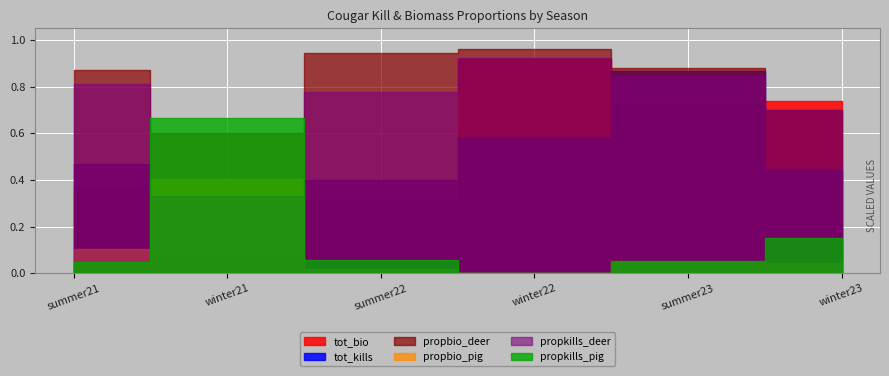

What is the sum of the tot_kills values at winter23 and winter21?

23.0